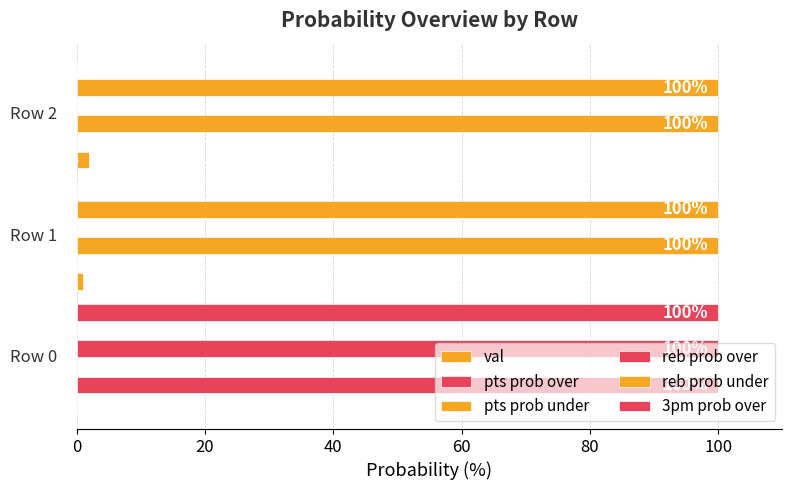

What is the value of the val bar at the 2nd from the left?

1